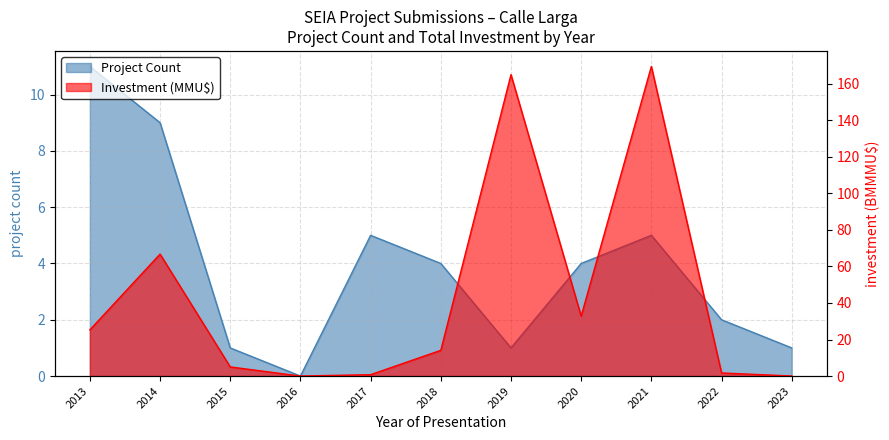

What is the total value across all series at 2015?

6.0